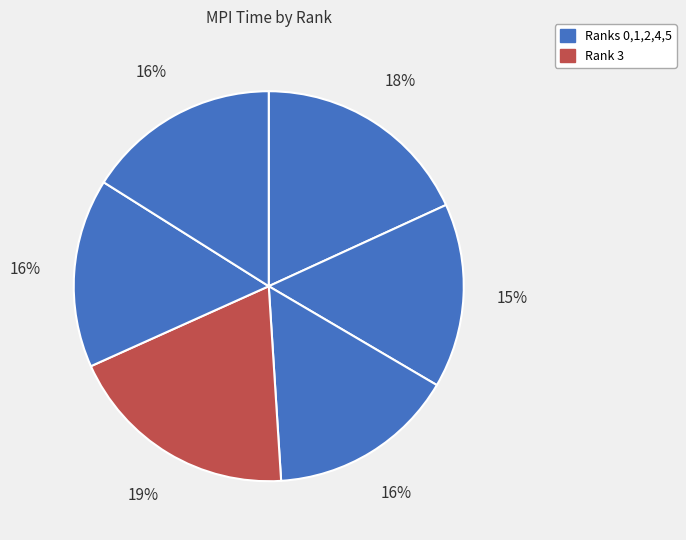

How many segments does this pie chart have?

6